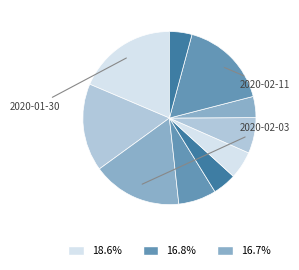

Which category has the biggest portion of the pie?

2020-01-30